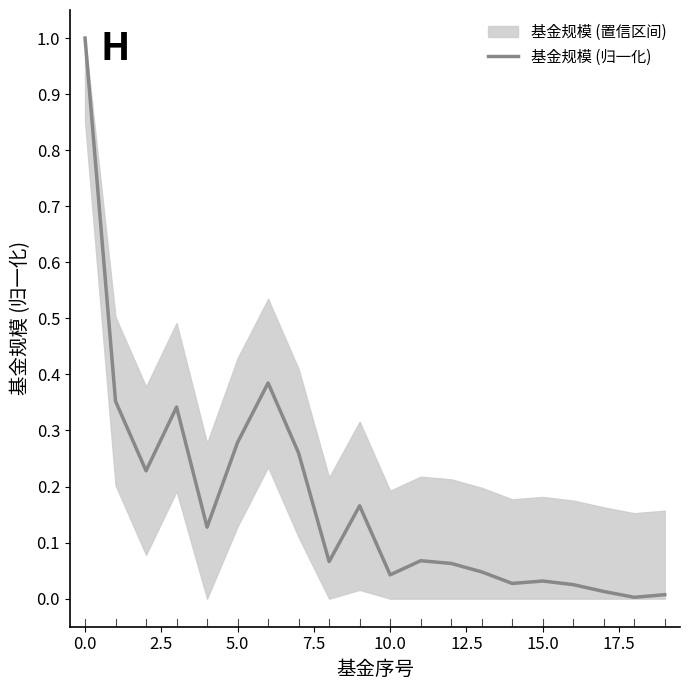

True or false: the data shows 0.0 at 14.

False